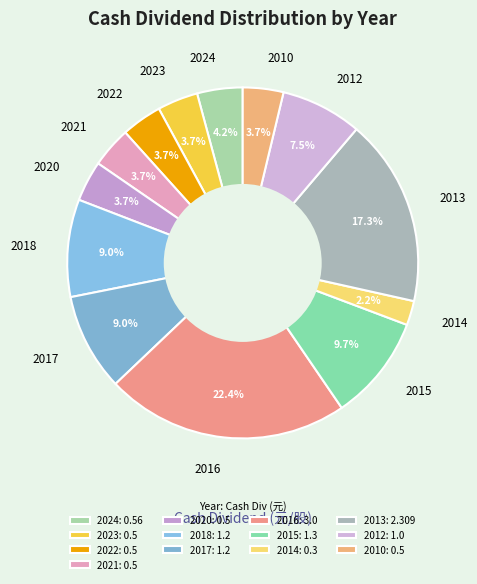

To the nearest percent, what is the average slice percentage?

8%